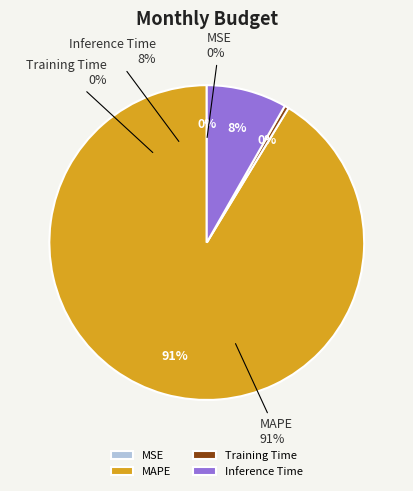

True or false: MSE accounts for 0% of the total.

True